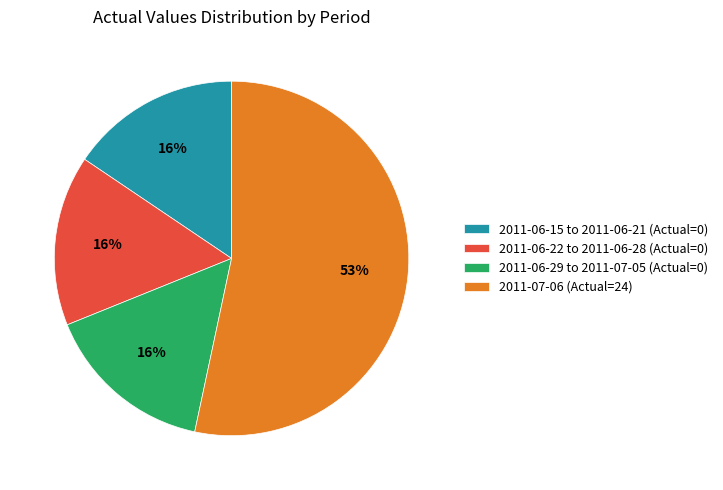

Count the number of slices in the pie.

4